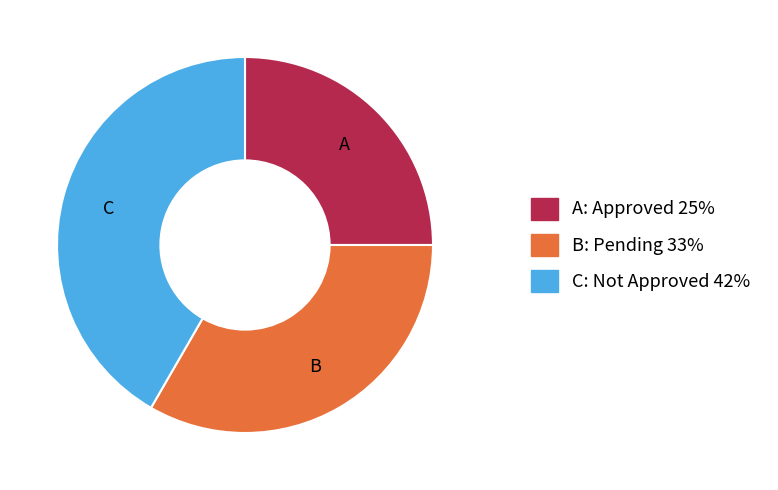

Is there any slice that represents more than half of the pie?

No